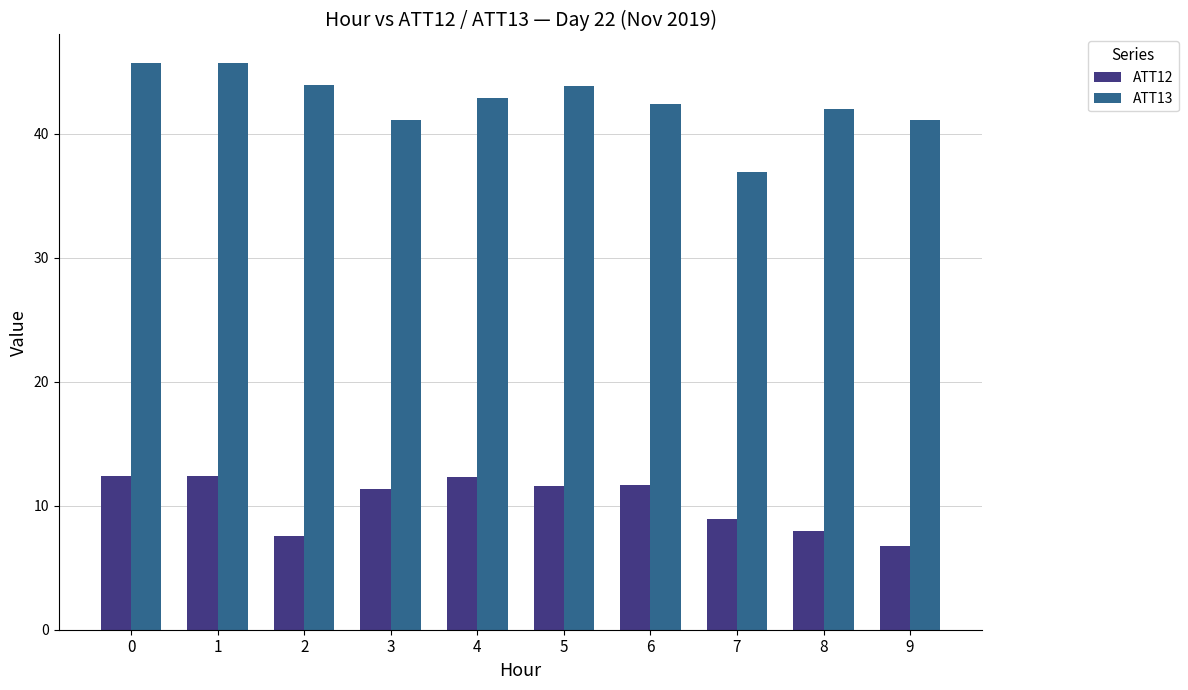

What is the difference between the highest and lowest values at 3?

29.8